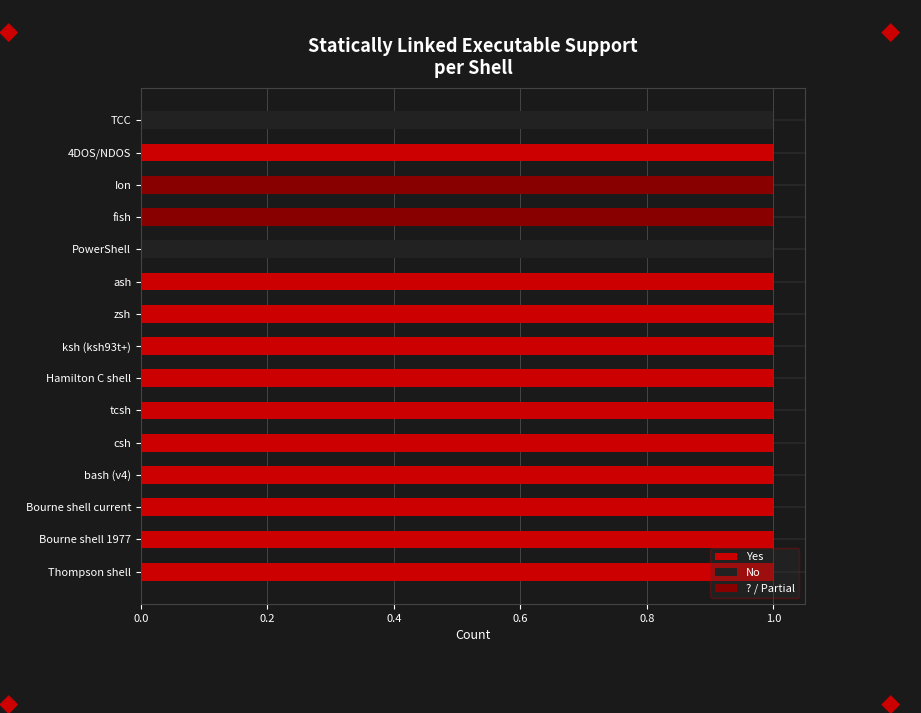

What is the sum of all No values?

2.0